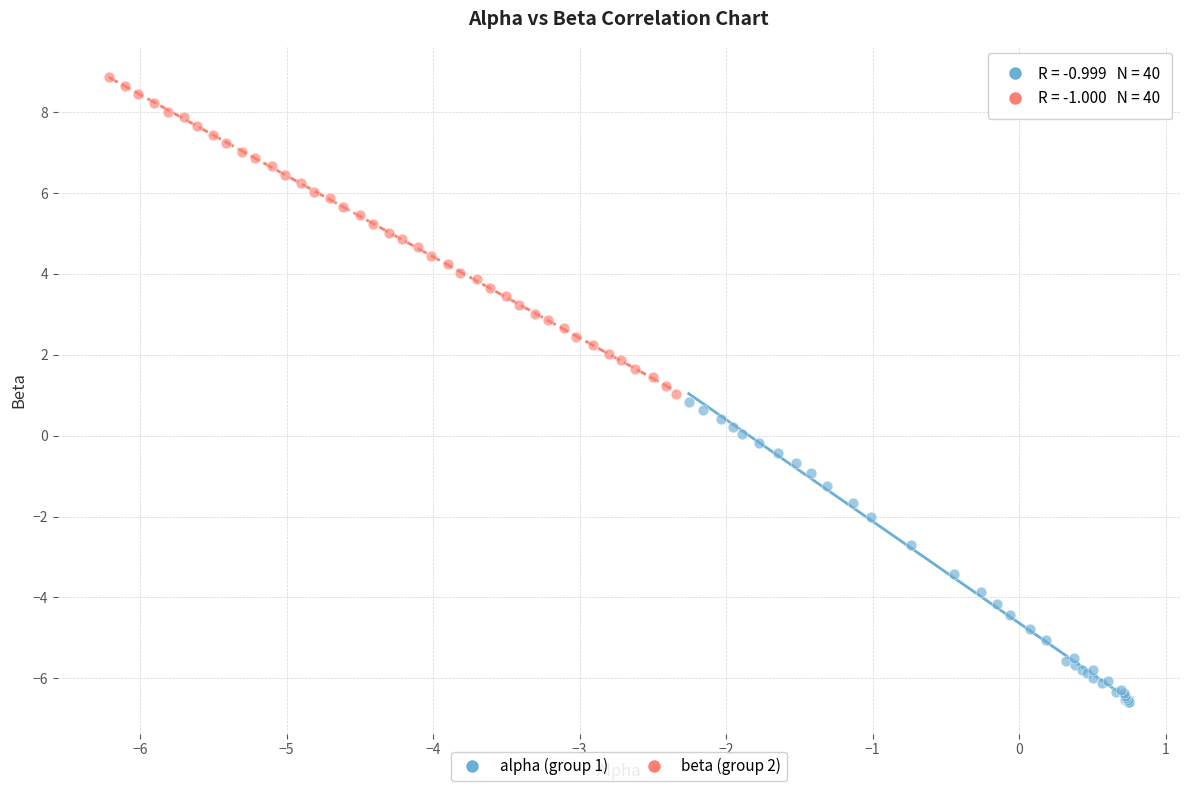

What are all the series names shown in the legend?

alpha (group 1), beta (group 2)